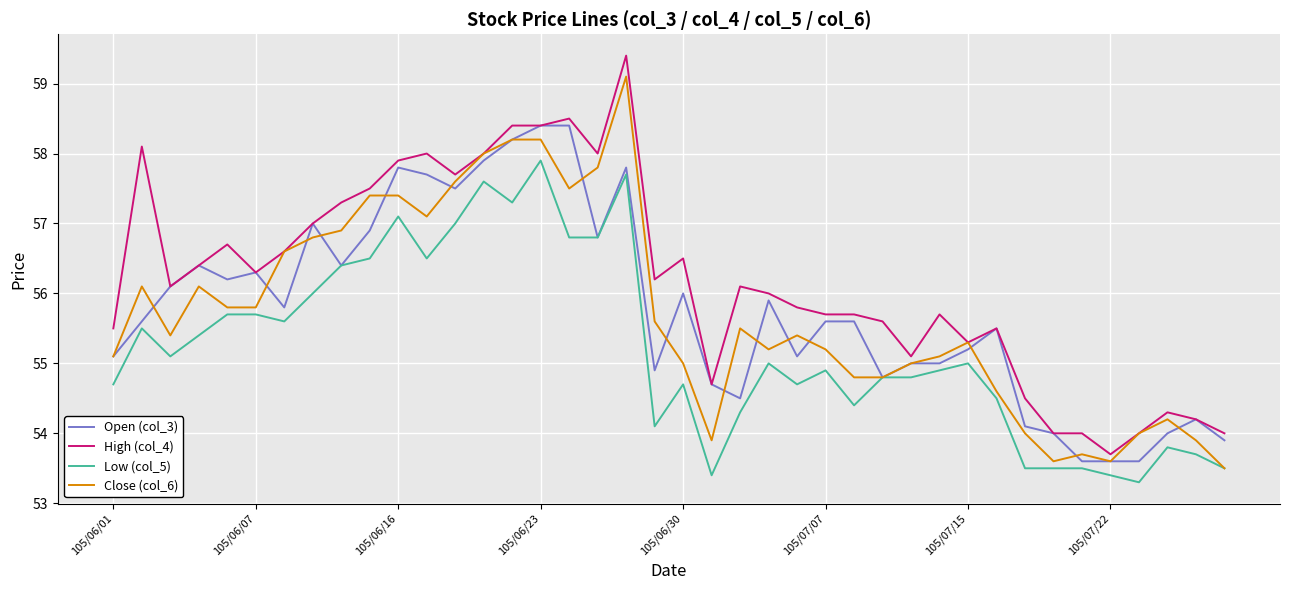

How many lines are shown in the chart?

4